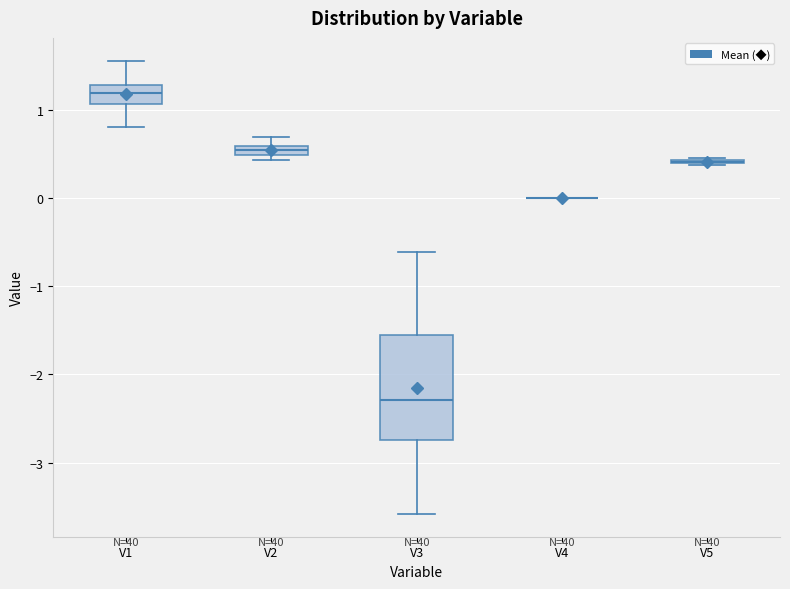

Comparing the boxes themselves (not the whiskers), which one is the tallest?

V3